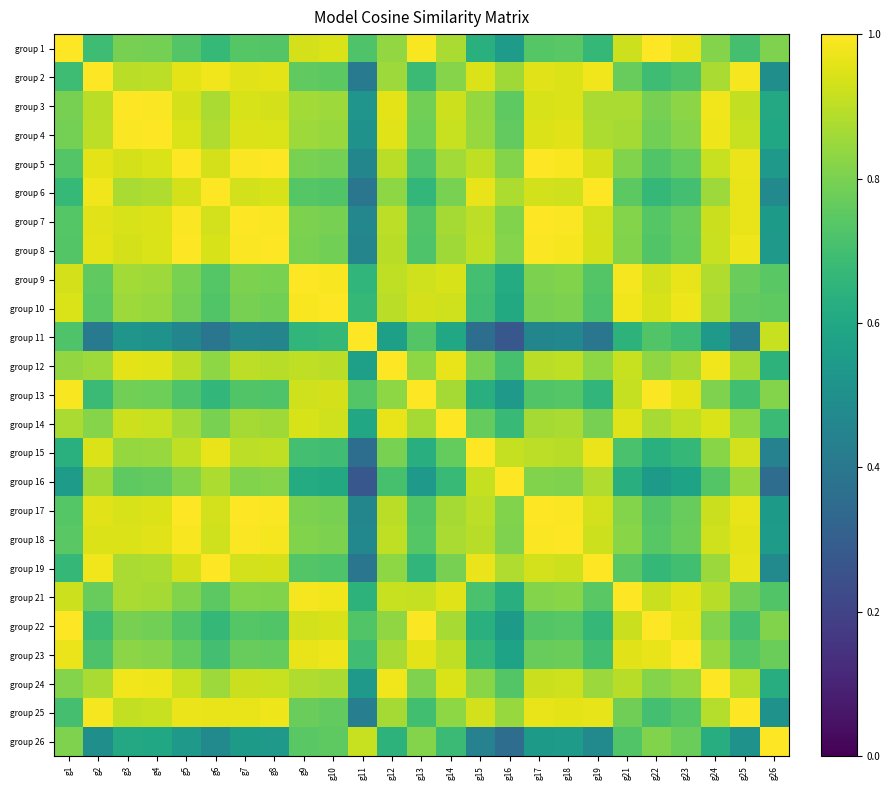

Reading left to right, list all the values displayed in this chart.

group 1: g1=1.0	g2=0.7	g3=0.8	g4=0.8	g5=0.7	g6=0.7	g7=0.7	g8=0.7	g9=0.9	g10=0.9	g11=0.7	g12=0.8	g13=1.0	g14=0.9	g15=0.6	g16=0.5	g17=0.7	g18=0.7	g19=0.7	g21=0.9	g22=1.0	g23=1.0	g24=0.8	g25=0.7	g26=0.8
group 2: g1=0.7	g2=1.0	g3=0.9	g4=0.9	g5=1.0	g6=1.0	g7=1.0	g8=1.0	g9=0.8	g10=0.7	g11=0.4	g12=0.9	g13=0.7	g14=0.8	g15=0.9	g16=0.9	g17=1.0	g18=0.9	g19=1.0	g21=0.8	g22=0.7	g23=0.7	g24=0.9	g25=1.0	g26=0.5
group 3: g1=0.8	g2=0.9	g3=1.0	g4=1.0	g5=0.9	g6=0.9	g7=0.9	g8=0.9	g9=0.9	g10=0.9	g11=0.5	g12=1.0	g13=0.8	g14=0.9	g15=0.8	g16=0.8	g17=0.9	g18=0.9	g19=0.9	g21=0.9	g22=0.8	g23=0.8	g24=1.0	g25=0.9	g26=0.6
group 4: g1=0.8	g2=0.9	g3=1.0	g4=1.0	g5=0.9	g6=0.9	g7=0.9	g8=0.9	g9=0.9	g10=0.8	g11=0.5	g12=1.0	g13=0.8	g14=0.9	g15=0.8	g16=0.8	g17=0.9	g18=1.0	g19=0.9	g21=0.9	g22=0.8	g23=0.8	g24=1.0	g25=0.9	g26=0.6
group 5: g1=0.7	g2=1.0	g3=0.9	g4=0.9	g5=1.0	g6=0.9	g7=1.0	g8=1.0	g9=0.8	g10=0.8	g11=0.5	g12=0.9	g13=0.7	g14=0.9	g15=0.9	g16=0.8	g17=1.0	g18=1.0	g19=0.9	g21=0.8	g22=0.7	g23=0.8	g24=0.9	g25=1.0	g26=0.5
group 6: g1=0.7	g2=1.0	g3=0.9	g4=0.9	g5=0.9	g6=1.0	g7=0.9	g8=0.9	g9=0.7	g10=0.7	g11=0.4	g12=0.8	g13=0.7	g14=0.8	g15=1.0	g16=0.9	g17=0.9	g18=0.9	g19=1.0	g21=0.7	g22=0.7	g23=0.7	g24=0.9	g25=1.0	g26=0.5
group 7: g1=0.7	g2=1.0	g3=0.9	g4=0.9	g5=1.0	g6=0.9	g7=1.0	g8=1.0	g9=0.8	g10=0.8	g11=0.5	g12=0.9	g13=0.7	g14=0.9	g15=0.9	g16=0.8	g17=1.0	g18=1.0	g19=0.9	g21=0.8	g22=0.7	g23=0.8	g24=0.9	g25=1.0	g26=0.5
group 8: g1=0.7	g2=1.0	g3=0.9	g4=0.9	g5=1.0	g6=0.9	g7=1.0	g8=1.0	g9=0.8	g10=0.8	g11=0.5	g12=0.9	g13=0.7	g14=0.9	g15=0.9	g16=0.8	g17=1.0	g18=1.0	g19=0.9	g21=0.8	g22=0.7	g23=0.8	g24=0.9	g25=1.0	g26=0.5
group 9: g1=0.9	g2=0.8	g3=0.9	g4=0.9	g5=0.8	g6=0.7	g7=0.8	g8=0.8	g9=1.0	g10=1.0	g11=0.7	g12=0.9	g13=0.9	g14=0.9	g15=0.7	g16=0.6	g17=0.8	g18=0.8	g19=0.7	g21=1.0	g22=0.9	g23=1.0	g24=0.9	g25=0.8	g26=0.7
group 10: g1=0.9	g2=0.7	g3=0.9	g4=0.8	g5=0.8	g6=0.7	g7=0.8	g8=0.8	g9=1.0	g10=1.0	g11=0.7	g12=0.9	g13=0.9	g14=0.9	g15=0.7	g16=0.6	g17=0.8	g18=0.8	g19=0.7	g21=1.0	g22=0.9	g23=1.0	g24=0.9	g25=0.8	g26=0.8
group 11: g1=0.7	g2=0.4	g3=0.5	g4=0.5	g5=0.5	g6=0.4	g7=0.5	g8=0.5	g9=0.7	g10=0.7	g11=1.0	g12=0.6	g13=0.7	g14=0.6	g15=0.4	g16=0.3	g17=0.5	g18=0.5	g19=0.4	g21=0.6	g22=0.7	g23=0.7	g24=0.5	g25=0.4	g26=0.9
group 12: g1=0.8	g2=0.9	g3=1.0	g4=1.0	g5=0.9	g6=0.8	g7=0.9	g8=0.9	g9=0.9	g10=0.9	g11=0.6	g12=1.0	g13=0.8	g14=1.0	g15=0.8	g16=0.7	g17=0.9	g18=0.9	g19=0.8	g21=0.9	g22=0.8	g23=0.9	g24=1.0	g25=0.9	g26=0.6
group 13: g1=1.0	g2=0.7	g3=0.8	g4=0.8	g5=0.7	g6=0.7	g7=0.7	g8=0.7	g9=0.9	g10=0.9	g11=0.7	g12=0.8	g13=1.0	g14=0.9	g15=0.6	g16=0.5	g17=0.7	g18=0.7	g19=0.7	g21=0.9	g22=1.0	g23=1.0	g24=0.8	g25=0.7	g26=0.8
group 14: g1=0.9	g2=0.8	g3=0.9	g4=0.9	g5=0.9	g6=0.8	g7=0.9	g8=0.9	g9=0.9	g10=0.9	g11=0.6	g12=1.0	g13=0.9	g14=1.0	g15=0.8	g16=0.7	g17=0.9	g18=0.9	g19=0.8	g21=0.9	g22=0.9	g23=0.9	g24=0.9	g25=0.8	g26=0.7
group 15: g1=0.6	g2=0.9	g3=0.8	g4=0.8	g5=0.9	g6=1.0	g7=0.9	g8=0.9	g9=0.7	g10=0.7	g11=0.4	g12=0.8	g13=0.6	g14=0.8	g15=1.0	g16=0.9	g17=0.9	g18=0.9	g19=1.0	g21=0.7	g22=0.6	g23=0.7	g24=0.8	g25=0.9	g26=0.4
group 16: g1=0.5	g2=0.9	g3=0.8	g4=0.8	g5=0.8	g6=0.9	g7=0.8	g8=0.8	g9=0.6	g10=0.6	g11=0.3	g12=0.7	g13=0.5	g14=0.7	g15=0.9	g16=1.0	g17=0.8	g18=0.8	g19=0.9	g21=0.6	g22=0.5	g23=0.6	g24=0.7	g25=0.8	g26=0.4
group 17: g1=0.7	g2=1.0	g3=0.9	g4=0.9	g5=1.0	g6=0.9	g7=1.0	g8=1.0	g9=0.8	g10=0.8	g11=0.5	g12=0.9	g13=0.7	g14=0.9	g15=0.9	g16=0.8	g17=1.0	g18=1.0	g19=0.9	g21=0.8	g22=0.7	g23=0.8	g24=0.9	g25=1.0	g26=0.5
group 18: g1=0.7	g2=0.9	g3=0.9	g4=1.0	g5=1.0	g6=0.9	g7=1.0	g8=1.0	g9=0.8	g10=0.8	g11=0.5	g12=0.9	g13=0.7	g14=0.9	g15=0.9	g16=0.8	g17=1.0	g18=1.0	g19=0.9	g21=0.8	g22=0.7	g23=0.8	g24=0.9	g25=1.0	g26=0.6
group 19: g1=0.7	g2=1.0	g3=0.9	g4=0.9	g5=0.9	g6=1.0	g7=0.9	g8=0.9	g9=0.7	g10=0.7	g11=0.4	g12=0.8	g13=0.7	g14=0.8	g15=1.0	g16=0.9	g17=0.9	g18=0.9	g19=1.0	g21=0.7	g22=0.7	g23=0.7	g24=0.9	g25=1.0	g26=0.5
group 21: g1=0.9	g2=0.8	g3=0.9	g4=0.9	g5=0.8	g6=0.7	g7=0.8	g8=0.8	g9=1.0	g10=1.0	g11=0.6	g12=0.9	g13=0.9	g14=0.9	g15=0.7	g16=0.6	g17=0.8	g18=0.8	g19=0.7	g21=1.0	g22=0.9	g23=1.0	g24=0.9	g25=0.8	g26=0.7
group 22: g1=1.0	g2=0.7	g3=0.8	g4=0.8	g5=0.7	g6=0.7	g7=0.7	g8=0.7	g9=0.9	g10=0.9	g11=0.7	g12=0.8	g13=1.0	g14=0.9	g15=0.6	g16=0.5	g17=0.7	g18=0.7	g19=0.7	g21=0.9	g22=1.0	g23=1.0	g24=0.8	g25=0.7	g26=0.8
group 23: g1=1.0	g2=0.7	g3=0.8	g4=0.8	g5=0.8	g6=0.7	g7=0.8	g8=0.8	g9=1.0	g10=1.0	g11=0.7	g12=0.9	g13=1.0	g14=0.9	g15=0.7	g16=0.6	g17=0.8	g18=0.8	g19=0.7	g21=1.0	g22=1.0	g23=1.0	g24=0.8	g25=0.7	g26=0.8
group 24: g1=0.8	g2=0.9	g3=1.0	g4=1.0	g5=0.9	g6=0.9	g7=0.9	g8=0.9	g9=0.9	g10=0.9	g11=0.5	g12=1.0	g13=0.8	g14=0.9	g15=0.8	g16=0.7	g17=0.9	g18=0.9	g19=0.9	g21=0.9	g22=0.8	g23=0.8	g24=1.0	g25=0.9	g26=0.6
group 25: g1=0.7	g2=1.0	g3=0.9	g4=0.9	g5=1.0	g6=1.0	g7=1.0	g8=1.0	g9=0.8	g10=0.8	g11=0.4	g12=0.9	g13=0.7	g14=0.8	g15=0.9	g16=0.8	g17=1.0	g18=1.0	g19=1.0	g21=0.8	g22=0.7	g23=0.7	g24=0.9	g25=1.0	g26=0.5
group 26: g1=0.8	g2=0.5	g3=0.6	g4=0.6	g5=0.5	g6=0.5	g7=0.5	g8=0.5	g9=0.7	g10=0.8	g11=0.9	g12=0.6	g13=0.8	g14=0.7	g15=0.4	g16=0.4	g17=0.5	g18=0.6	g19=0.5	g21=0.7	g22=0.8	g23=0.8	g24=0.6	g25=0.5	g26=1.0